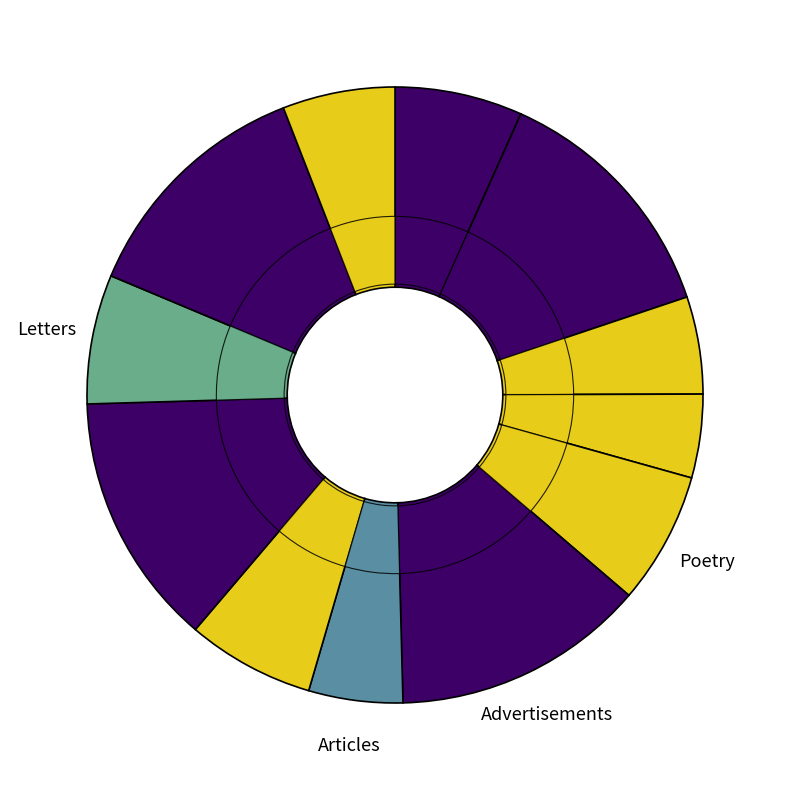

Is it true that 女冠子 用牛峤体 is 21% of the pie?

False